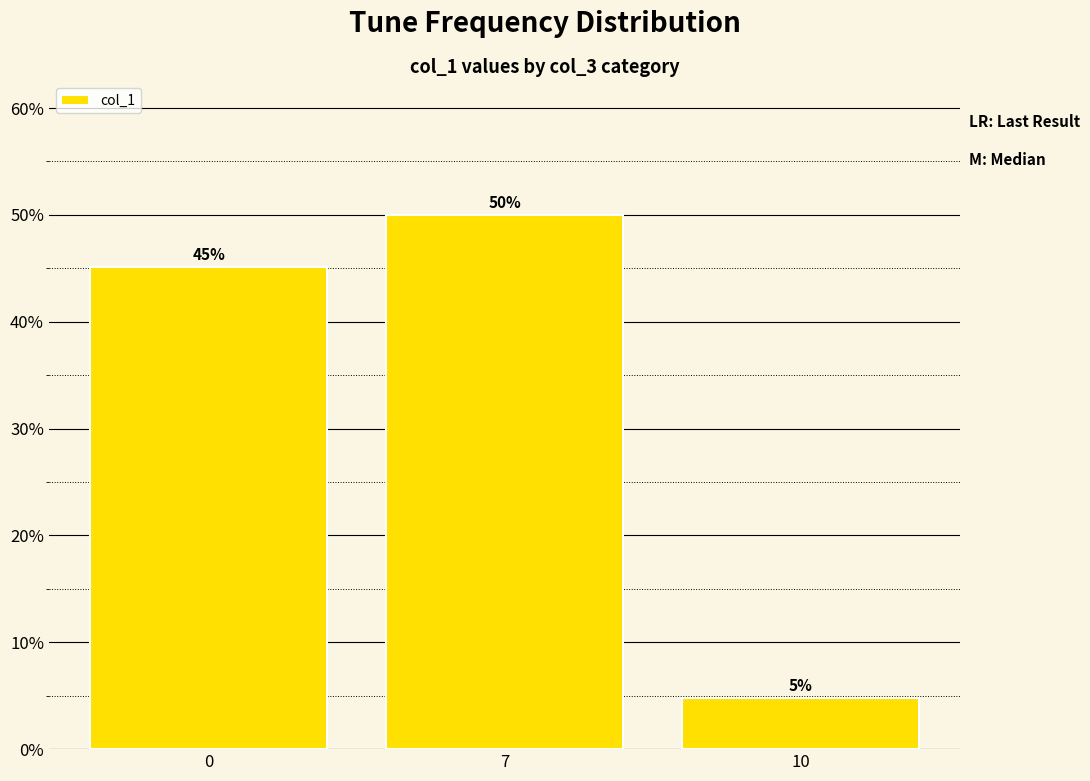

Which category has the highest value across all series?

7